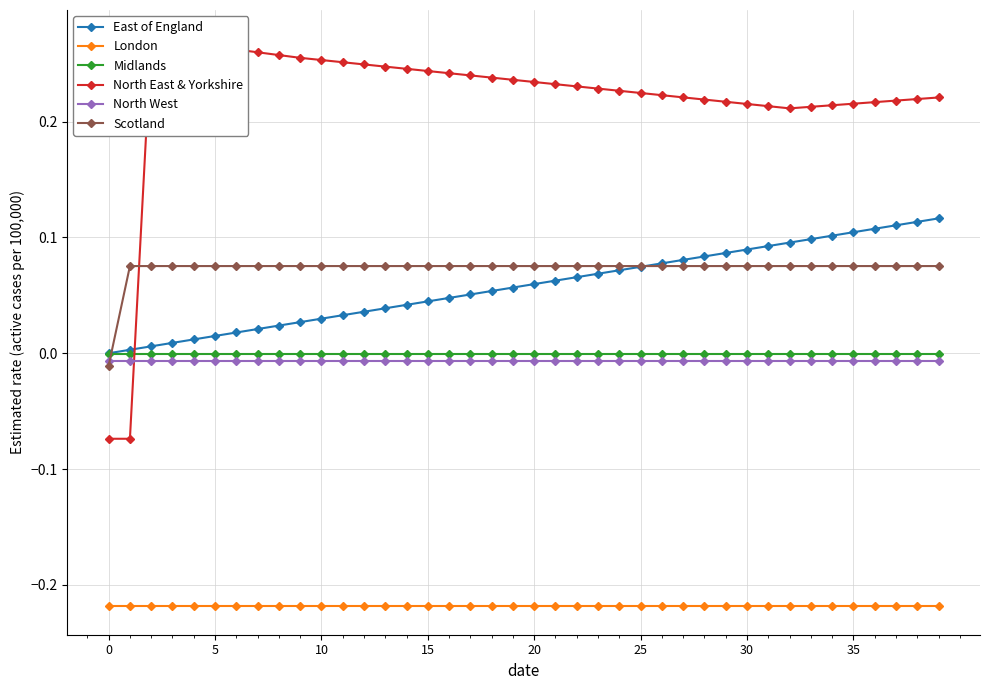

The value of East of England at 38 is 0.1. True or false?

True